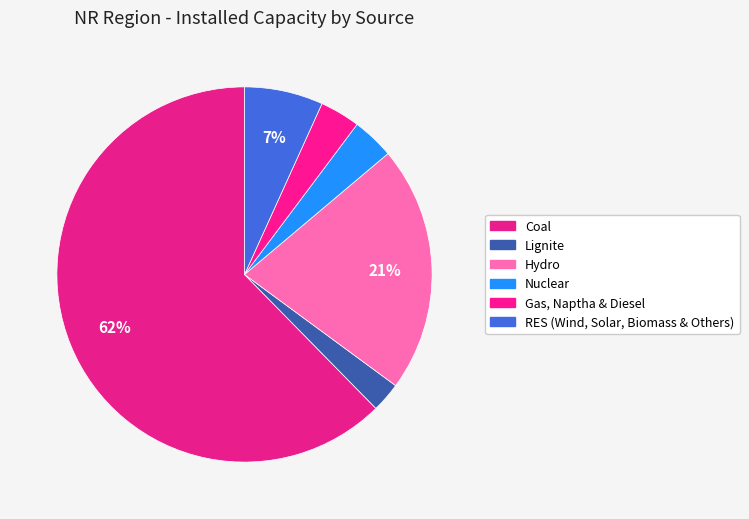

What is the largest slice in the pie chart?

Coal